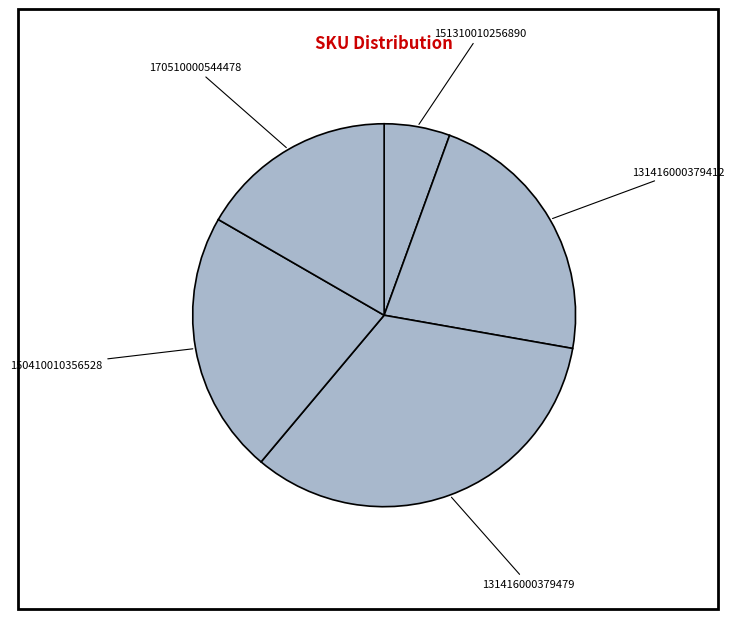

Count the number of slices in the pie.

5